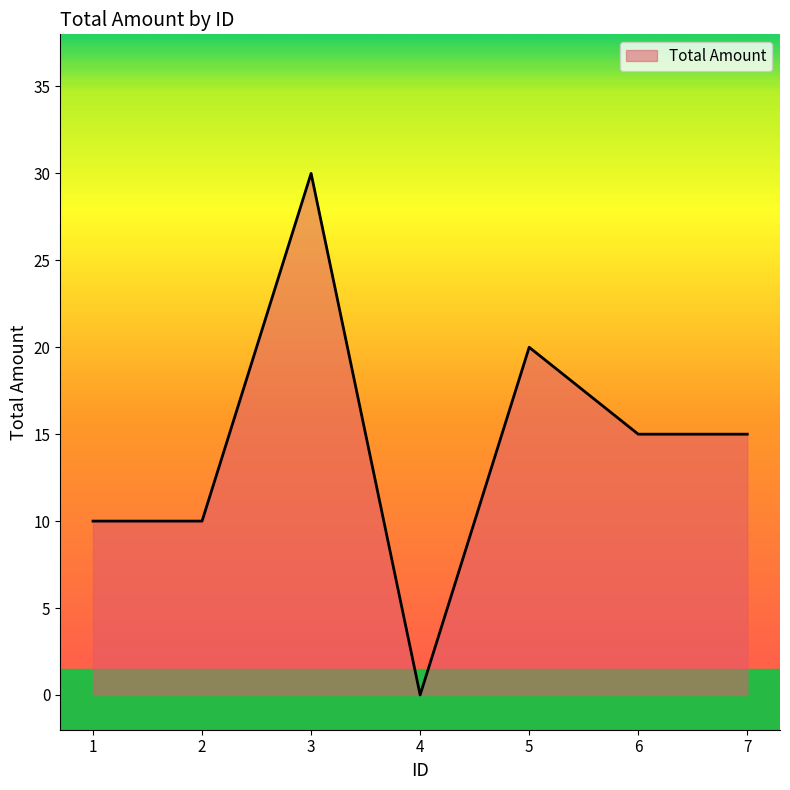

Is it true that the value at 4 is 0?

True